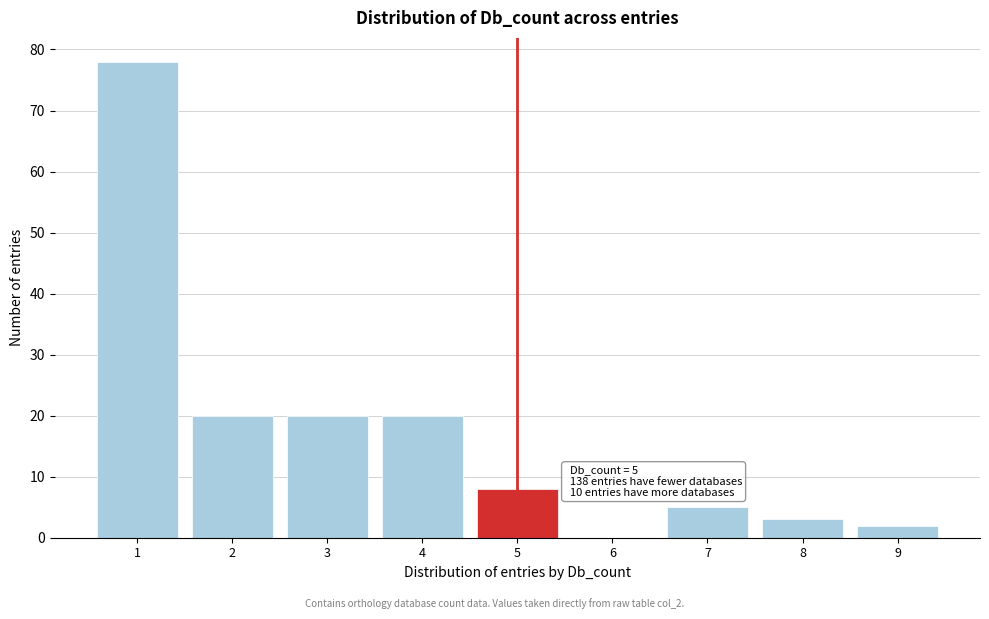

Over which range of the x-axis is the bar tallest?

0.5 to 1.5